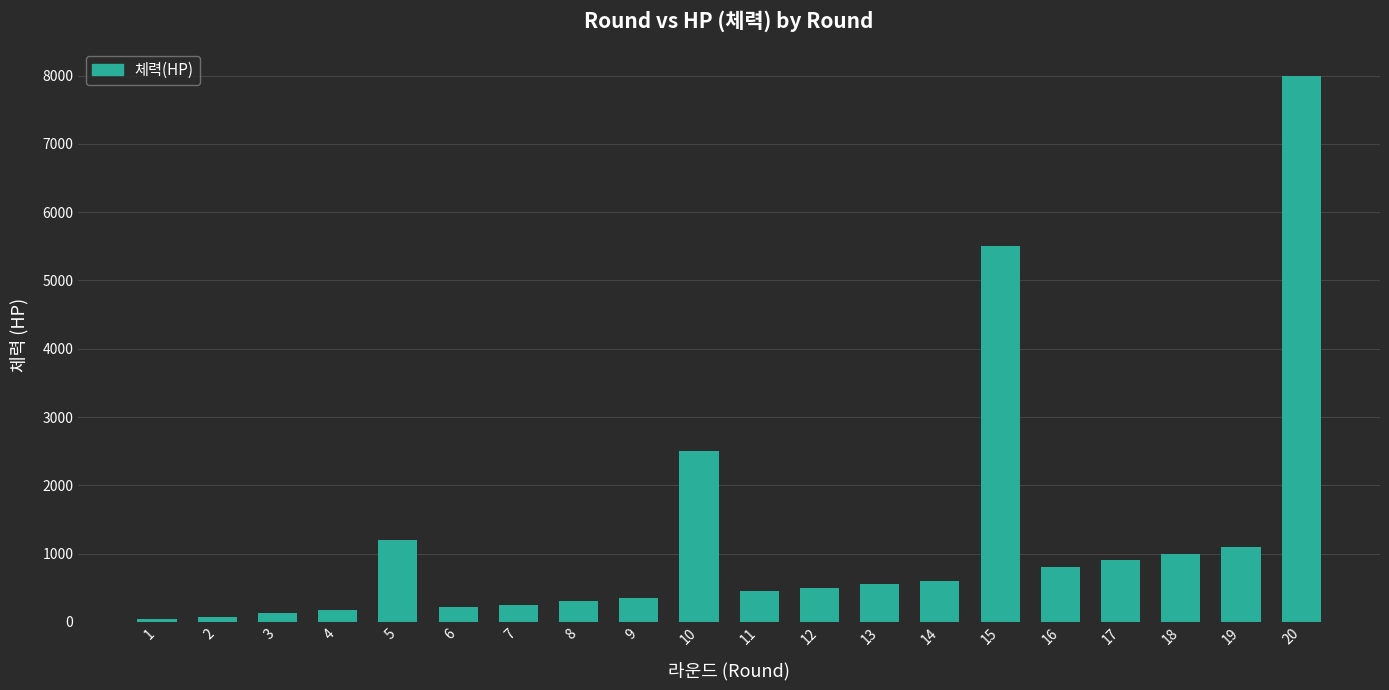

The value at 8 is 300. True or false?

True